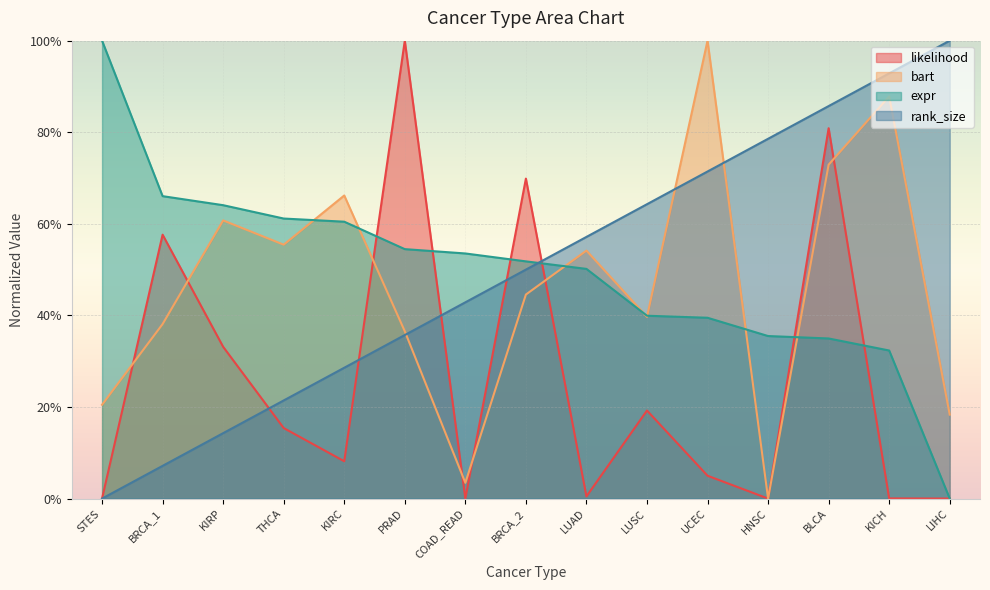

At KIRC, list the series in order from largest to smallest.

bart, expr, rank_size, likelihood